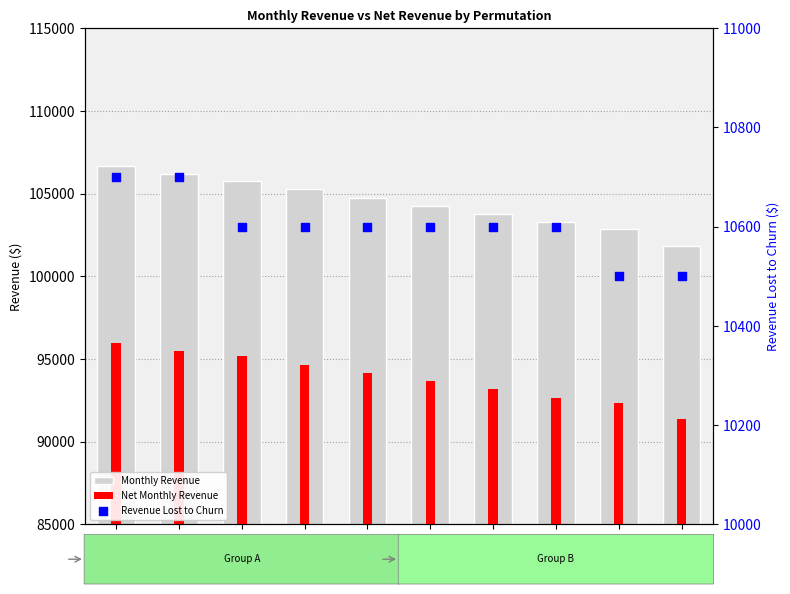

At how many categories does at least one series exceed 98864?

10